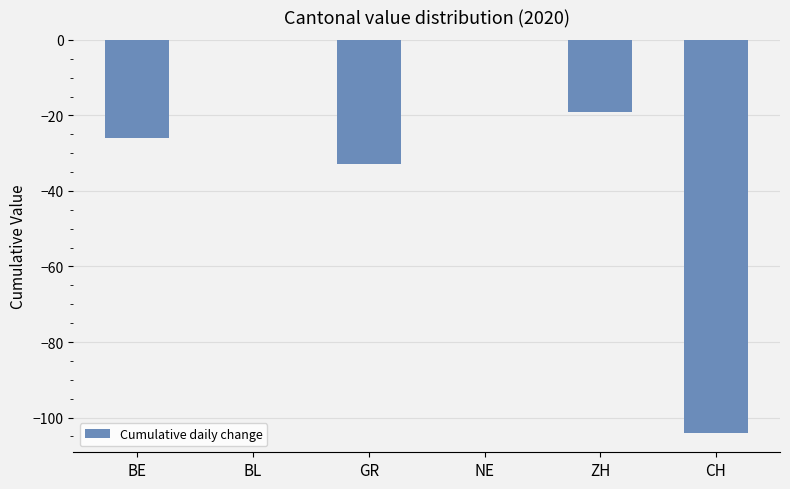

Where does the data first go above -19?

BL